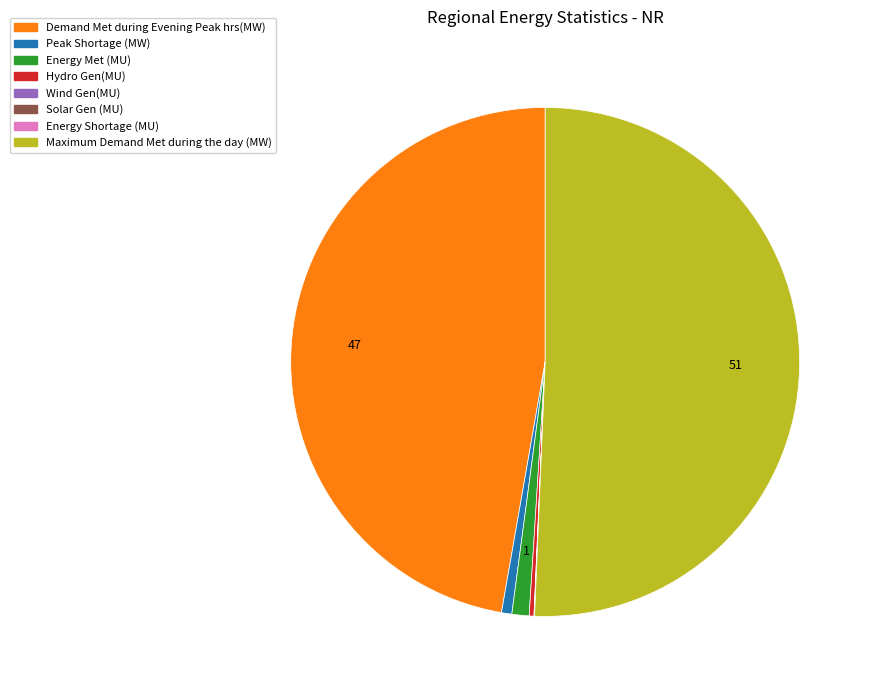

Is the sum of Hydro Gen(MU) and Maximum Demand Met during the day (MW) greater than half?

Yes